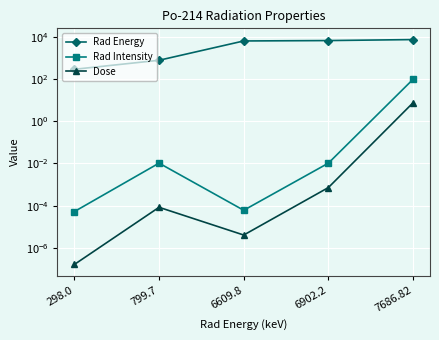

What is the label of the 5th point from the left?

7686.82